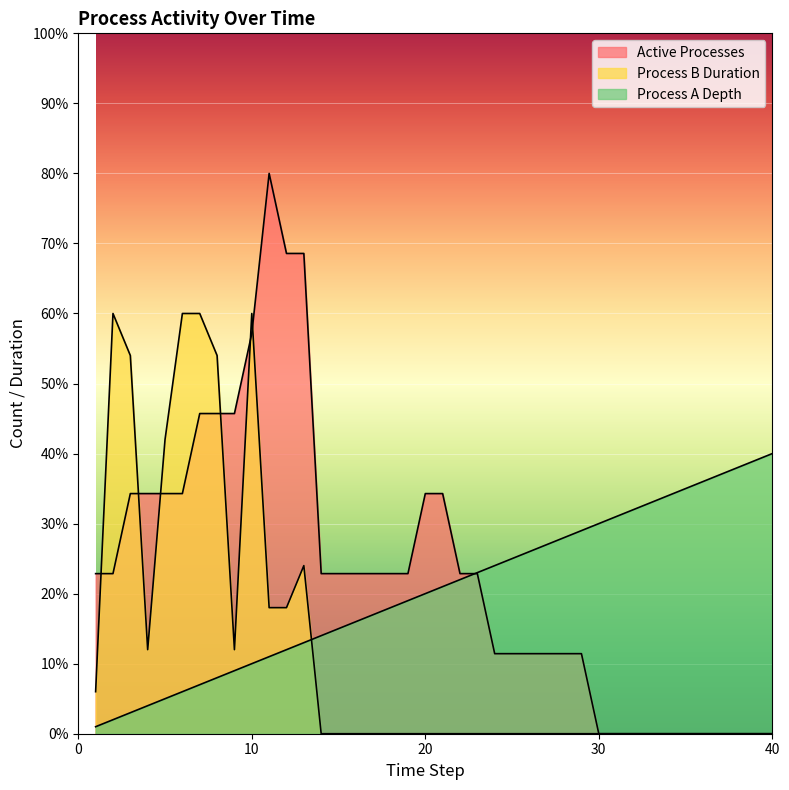

How many data points in Active Processes are less than 2?

17